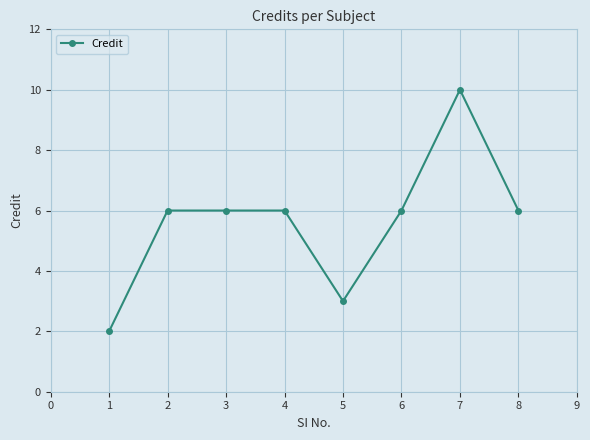

At which category does the chart reach its peak across all series?

7